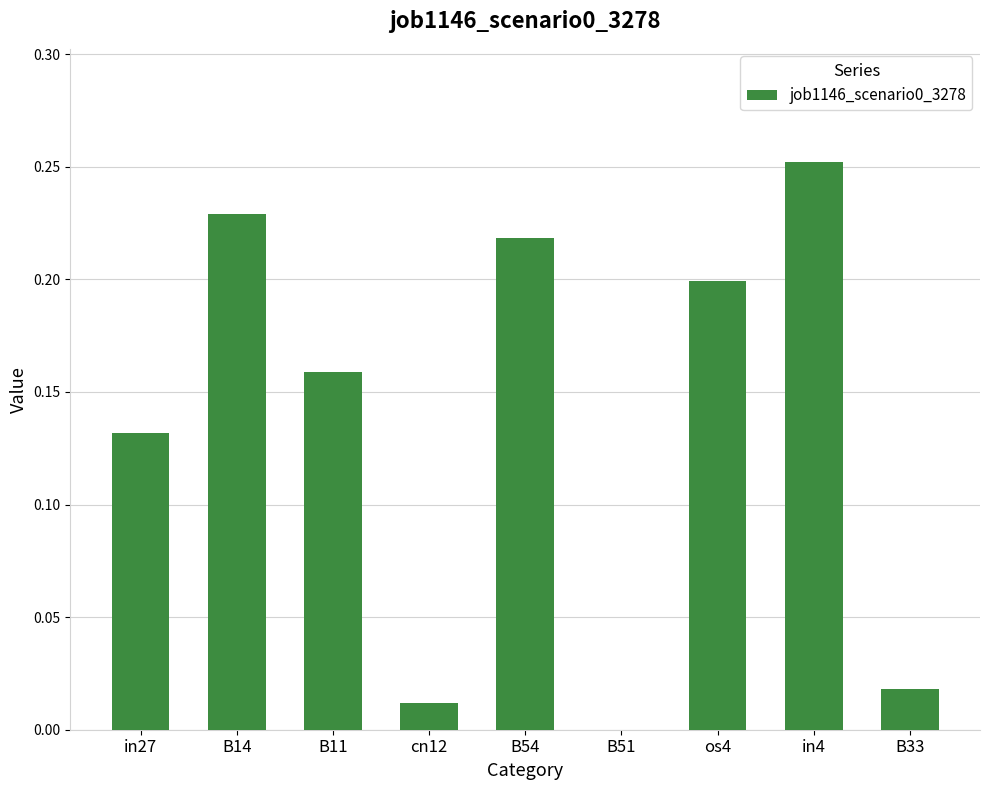

At which category does the chart reach its peak across all series?

in4